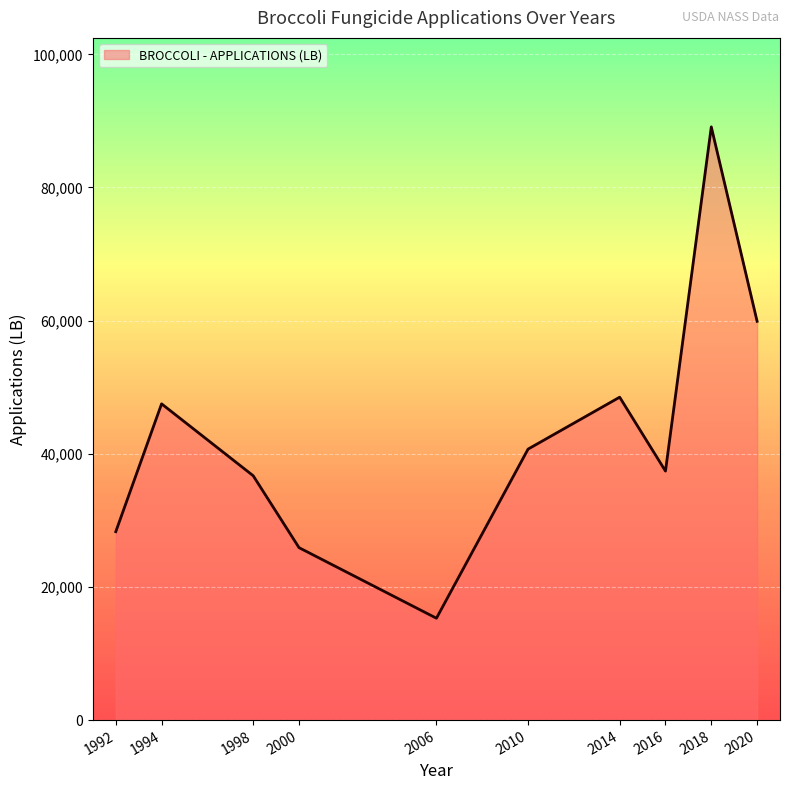

What is the sum of all values?

429300